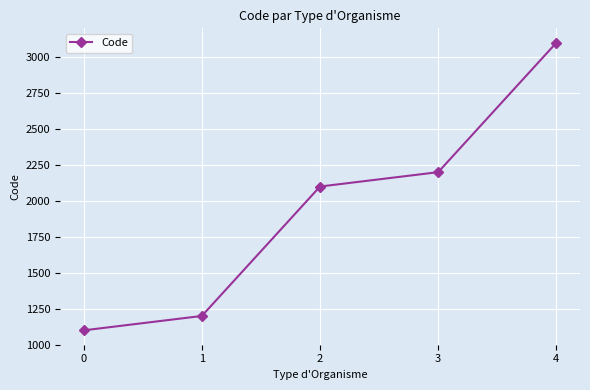

What is the difference between the second highest and minimum values?

1100